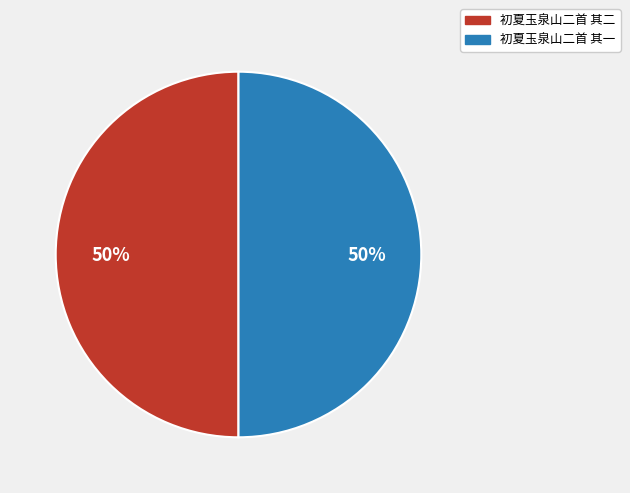

What percentage is the 初夏玉泉山二首 其二 slice, to the nearest percent?

50%